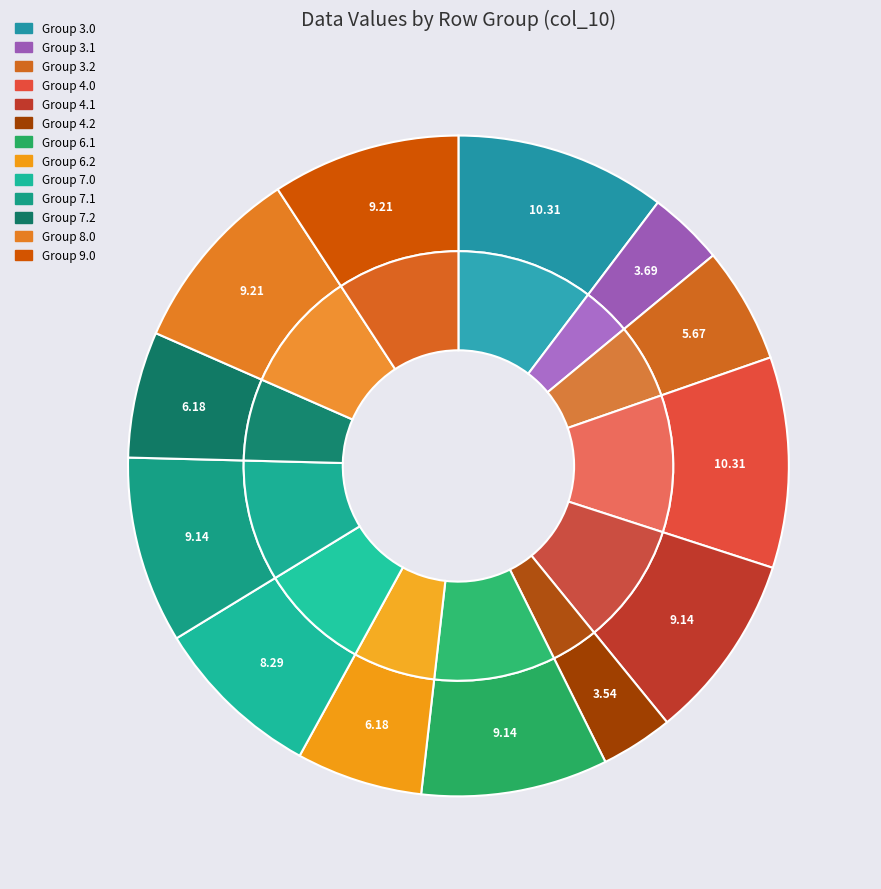

Is there a majority slice in this chart?

No